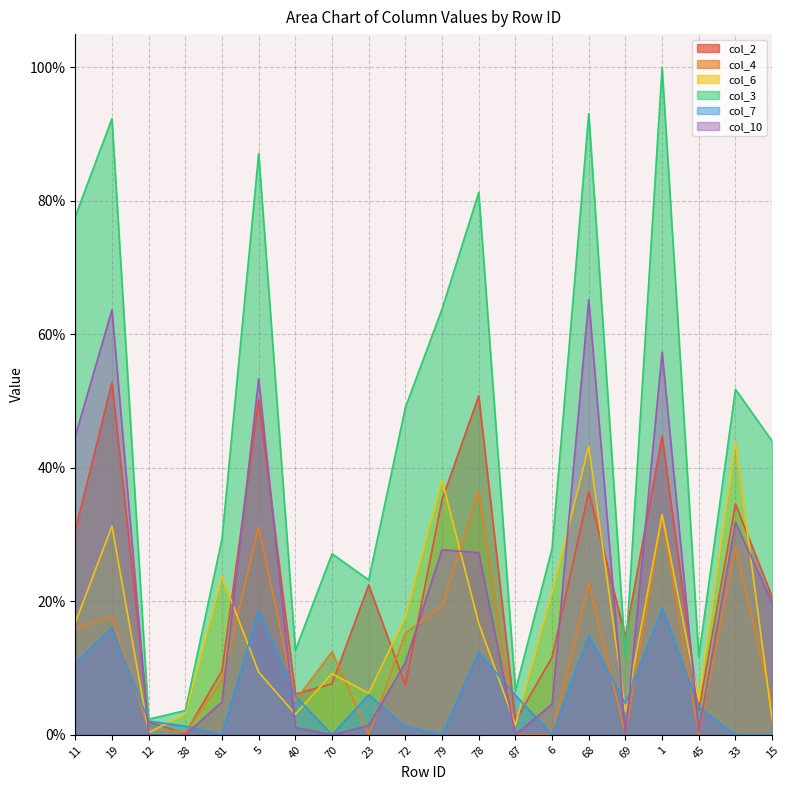

List the labels in order of col_4 value, smallest first.

23, 69, 45, 87, 6, 38, 12, 15, 40, 81, 70, 72, 11, 19, 79, 68, 33, 5, 1, 78